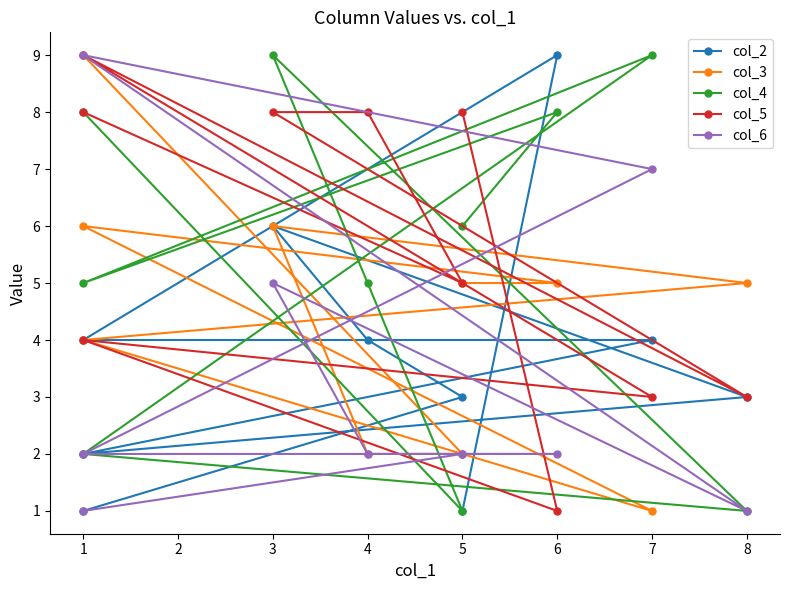

The col_2 series shows 4 at 1. True or false?

True